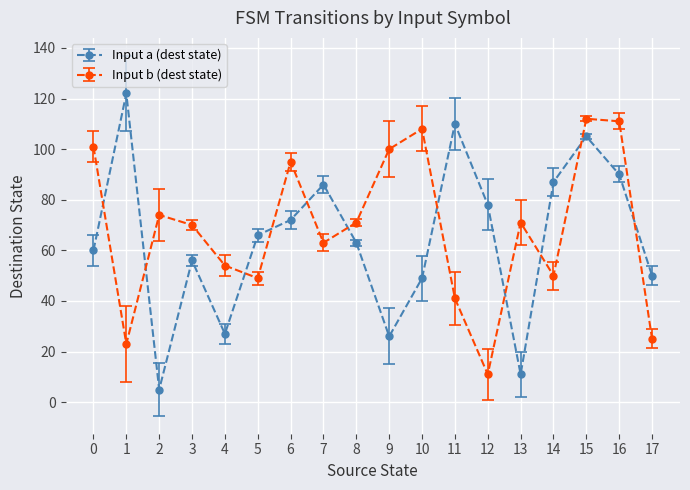

Which series has the widest spread of values?

Input a (dest state)